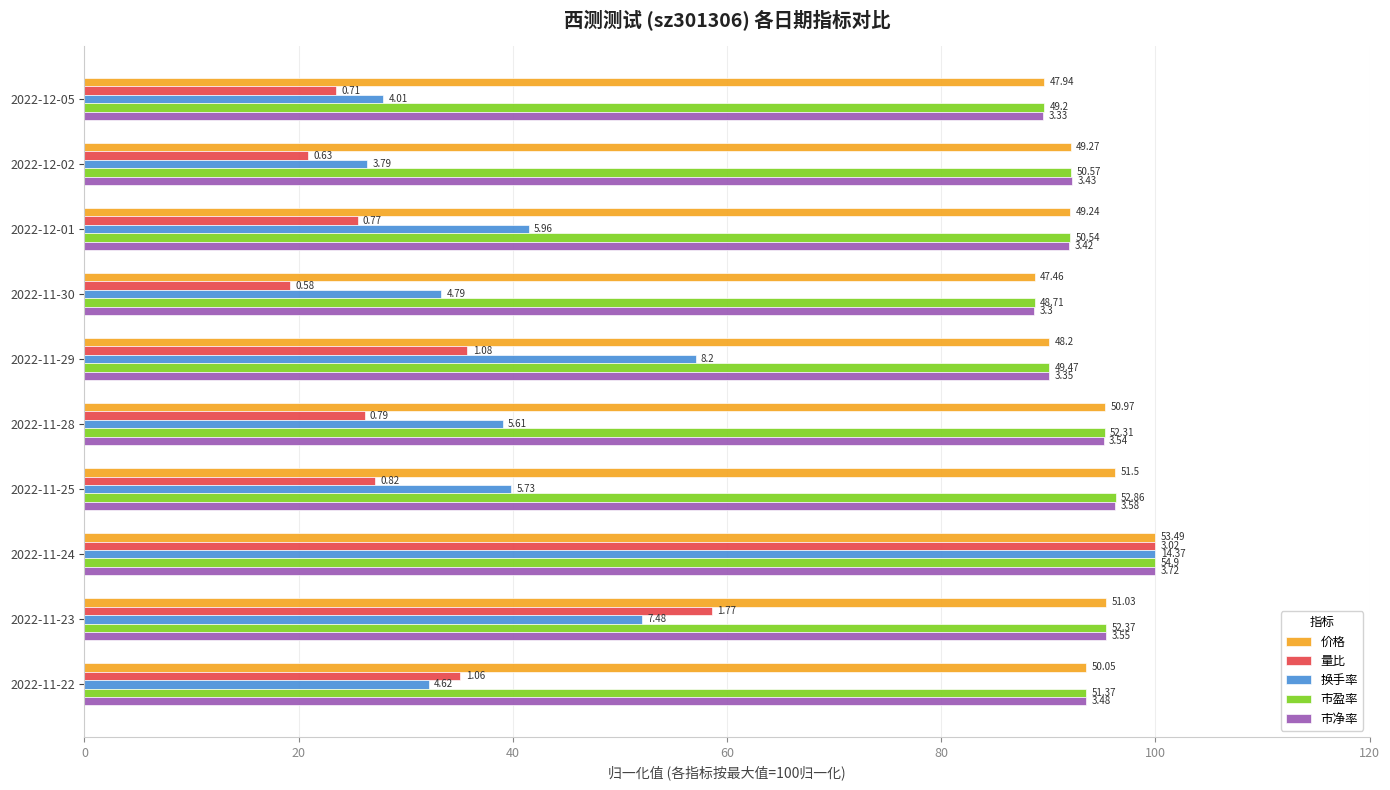

What is the highest value of the 市盈率 series?

100.0